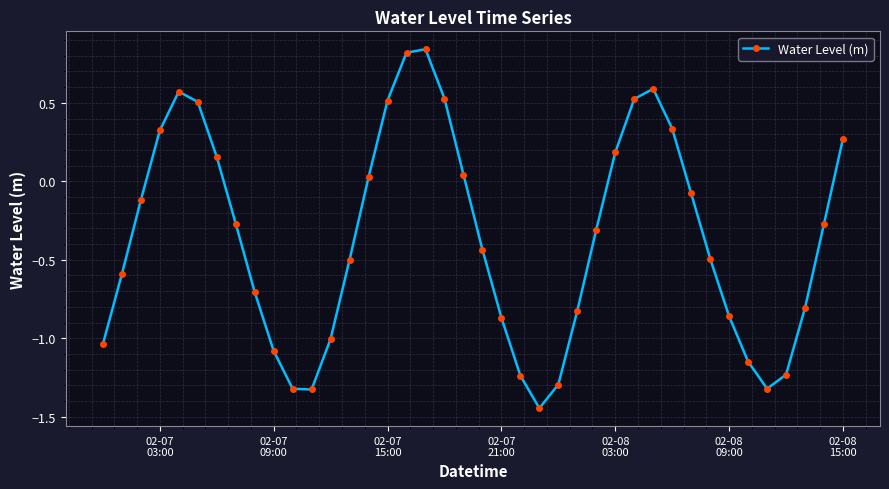

True or false: the data has more than 0 interior local peaks.

True